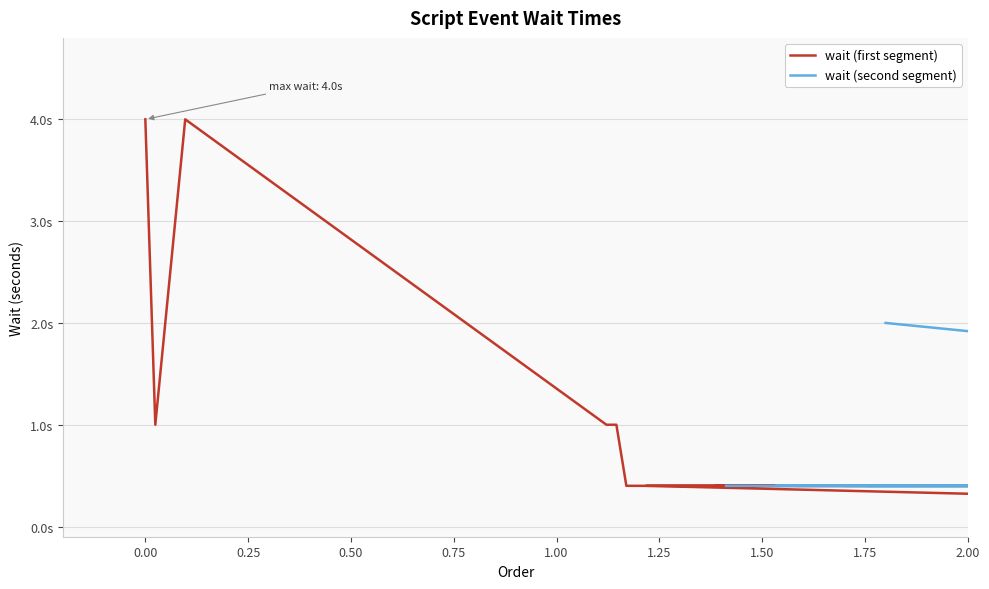

Is it true that wait (first segment) equals 1.0 at 13?

True